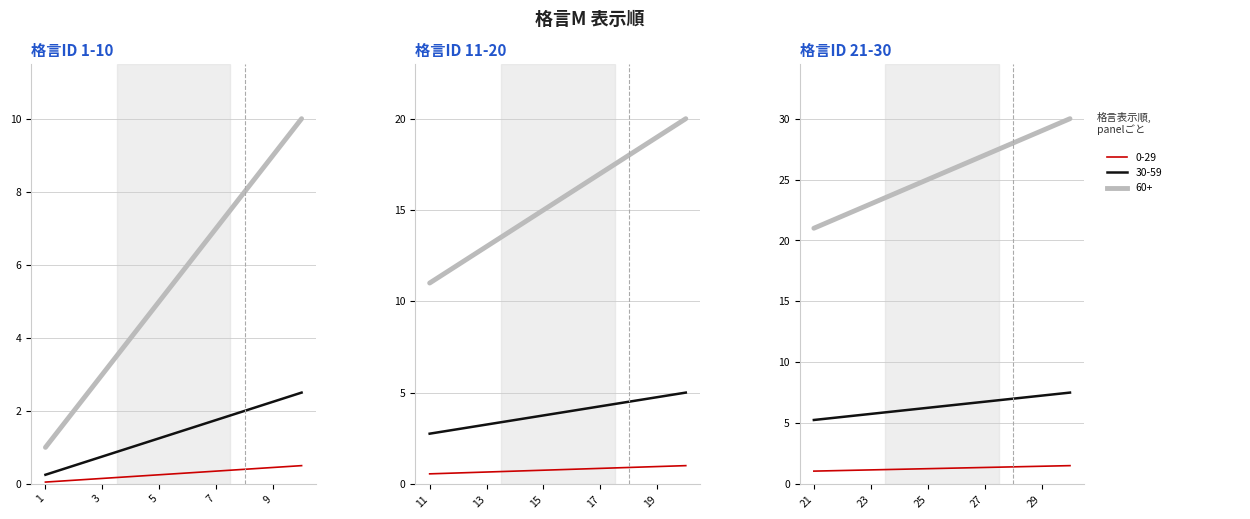

True or false: 0-29 ans and 60 ans et + intersect in this chart.

False